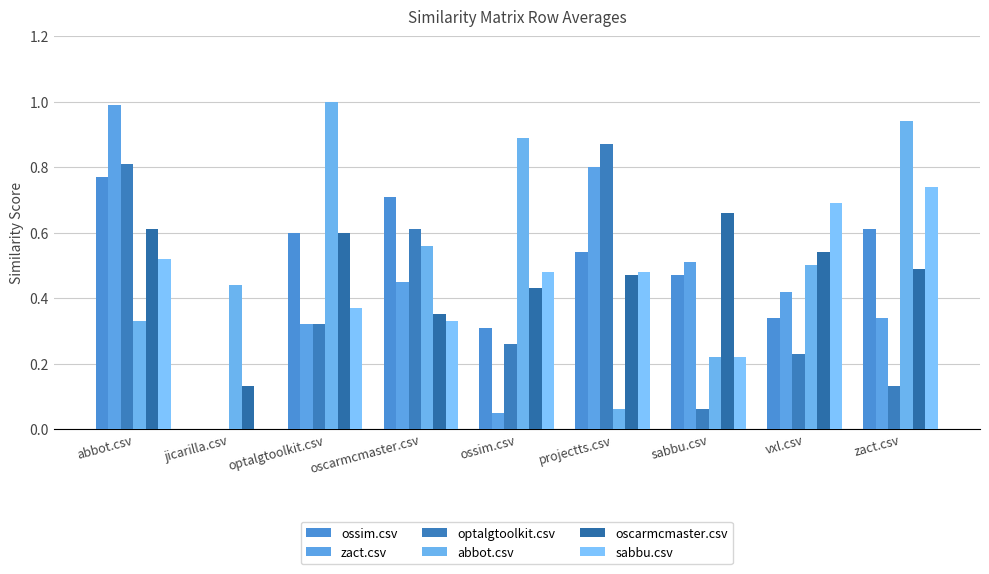

Rank the series by their maximum value, from highest to lowest.

abbot.csv, zact.csv, optalgtoolkit.csv, ossim.csv, sabbu.csv, oscarmcmaster.csv